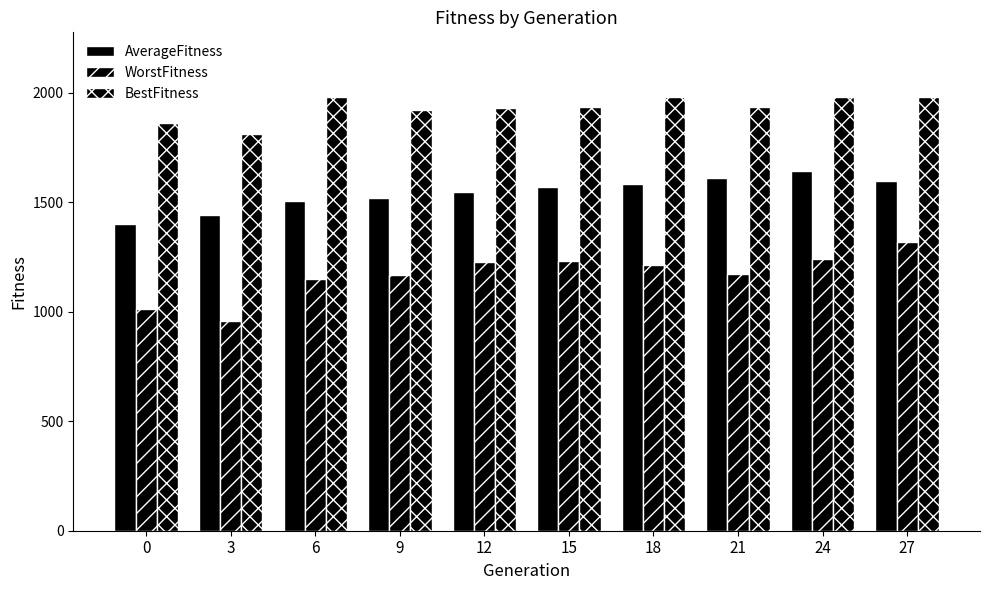

Rank the series at 27 from lowest to highest value.

WorstFitness, AverageFitness, BestFitness